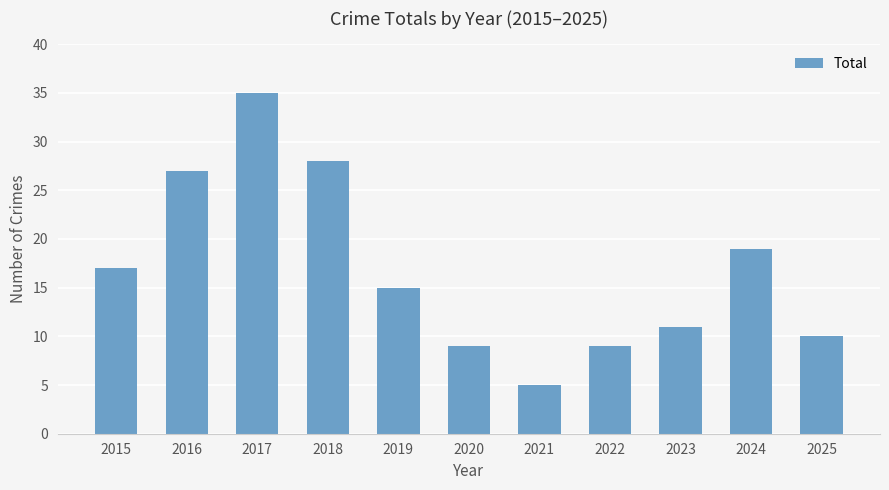

What is the average value?

17